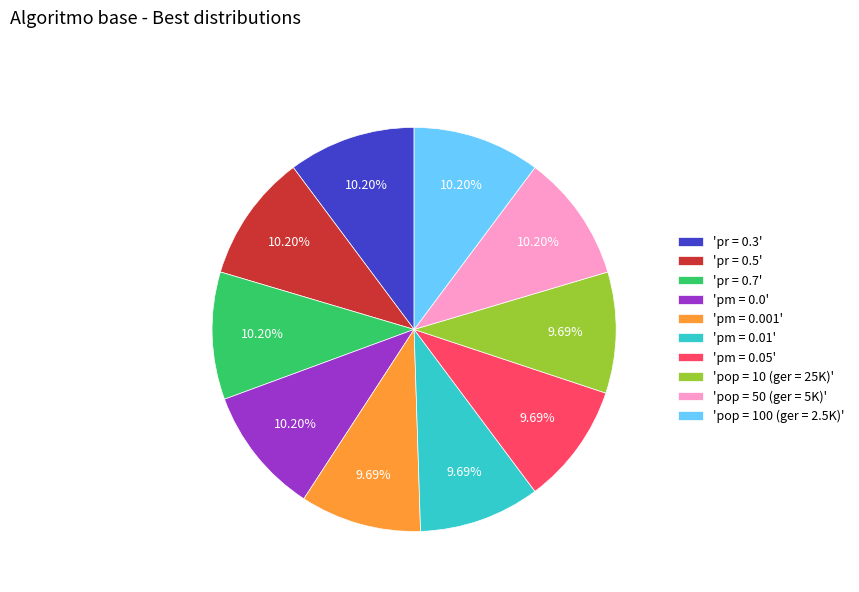

What is the ratio of the value at 'pr = 0.5' to the value at 'pm = 0.05'?

1.1